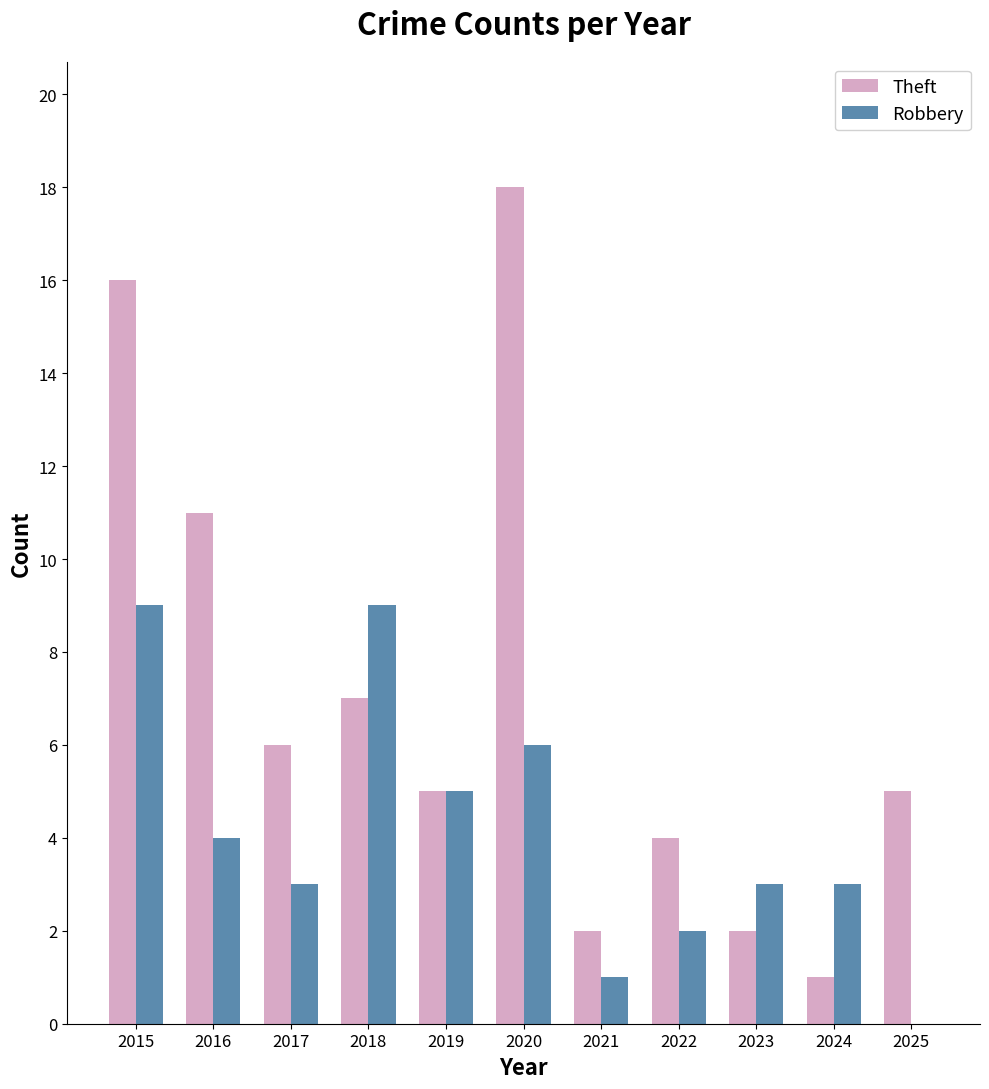

What is the maximum value shown in the chart?

18